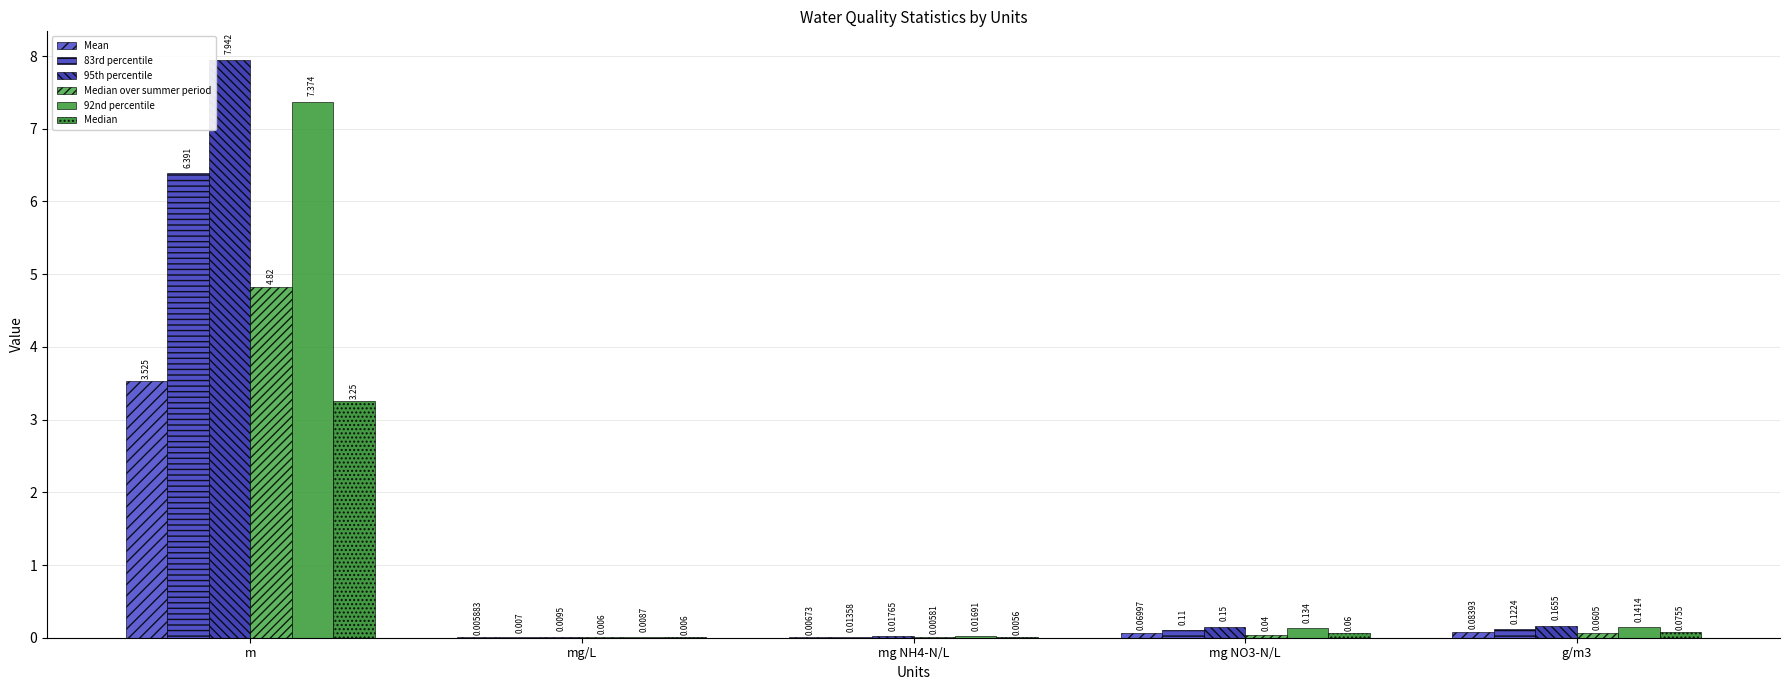

What are all the series names shown in the legend?

Mean, 83rd percentile, 95th percentile, Median over summer period, 92nd percentile, Median